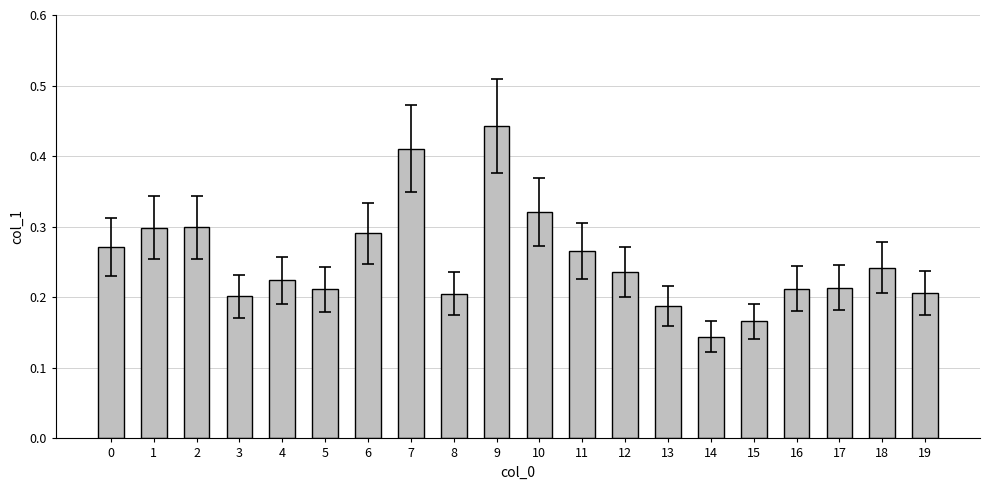

Count the number of categories in the chart.

20